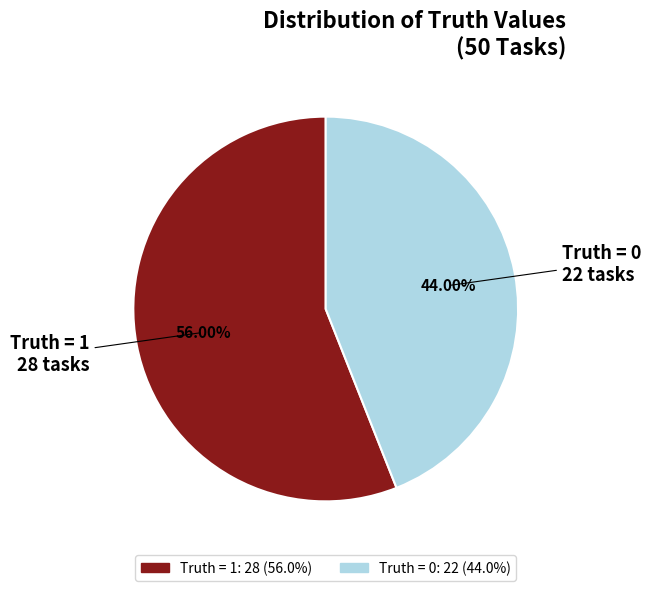

To the nearest percent, what percentage of the pie is Truth = 1?

56%